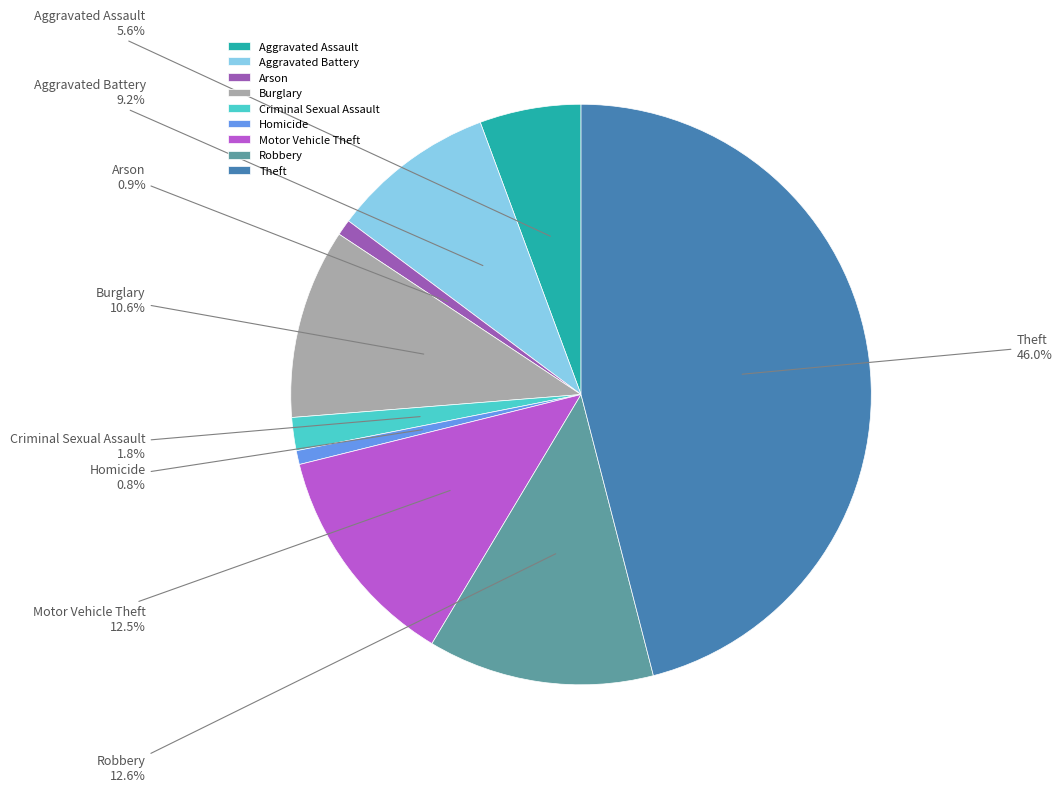

To the nearest percent, what portion does Arson represent?

1%